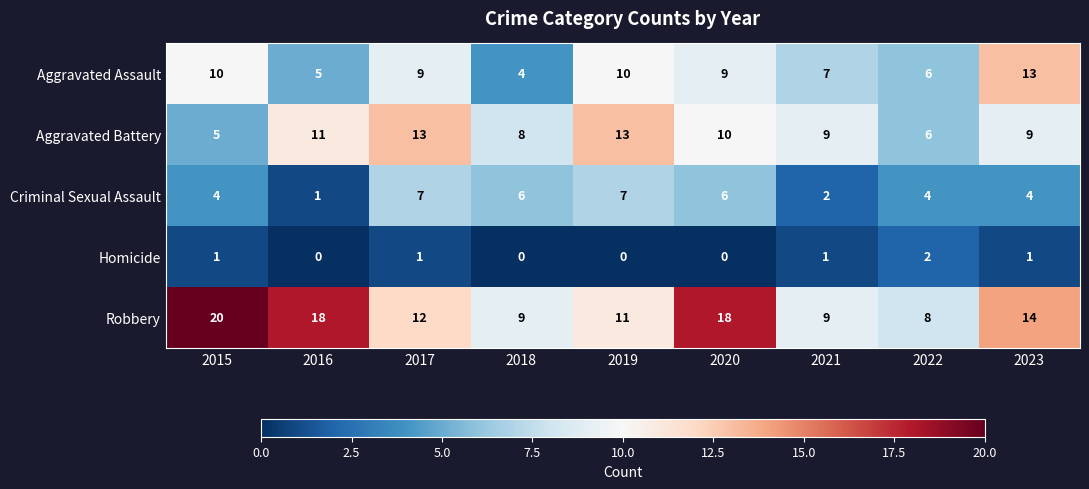

Rank the series at 2018 from lowest to highest value.

Homicide, Aggravated Assault, Criminal Sexual Assault, Aggravated Battery, Robbery